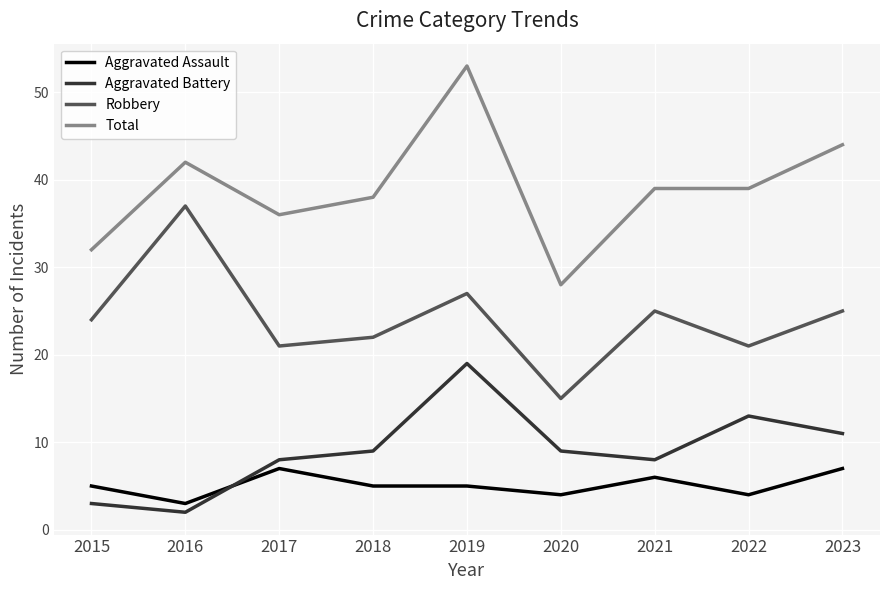

Reading left to right, extract all data points from this chart.

Aggravated Assault: 2015=5	2016=3	2017=7	2018=5	2019=5	2020=4	2021=6	2022=4	2023=7
Aggravated Battery: 2015=3	2016=2	2017=8	2018=9	2019=19	2020=9	2021=8	2022=13	2023=11
Robbery: 2015=24	2016=37	2017=21	2018=22	2019=27	2020=15	2021=25	2022=21	2023=25
Total: 2015=32	2016=42	2017=36	2018=38	2019=53	2020=28	2021=39	2022=39	2023=44